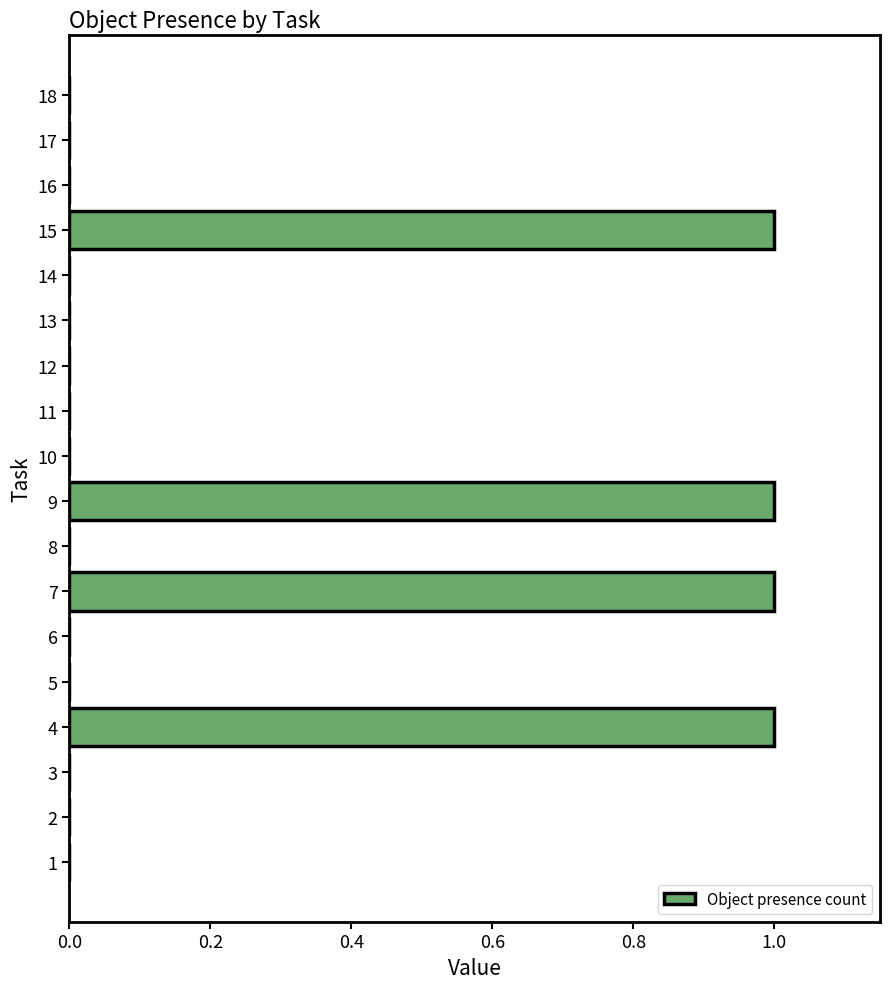

What is the change in value from 1 to 4?

+1